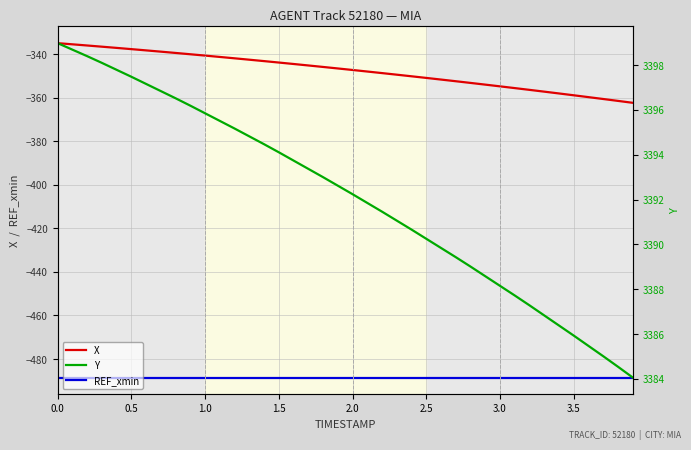

True or false: REF_xmin and X intersect in this chart.

False